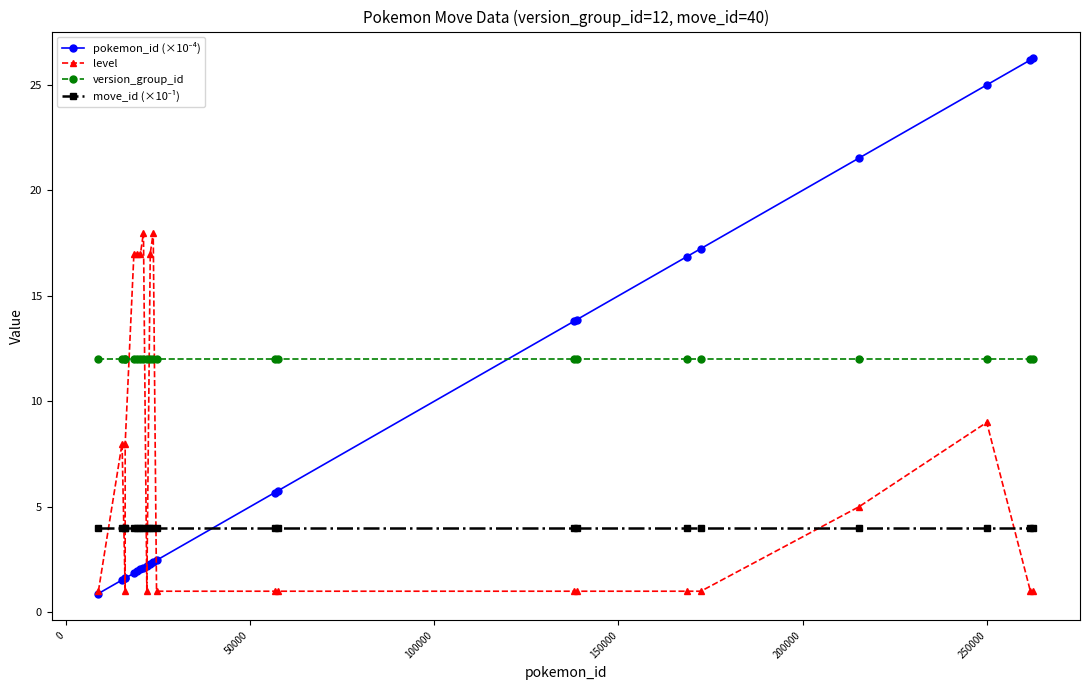

True or false: level has more than 0 points higher than both neighbors.

True